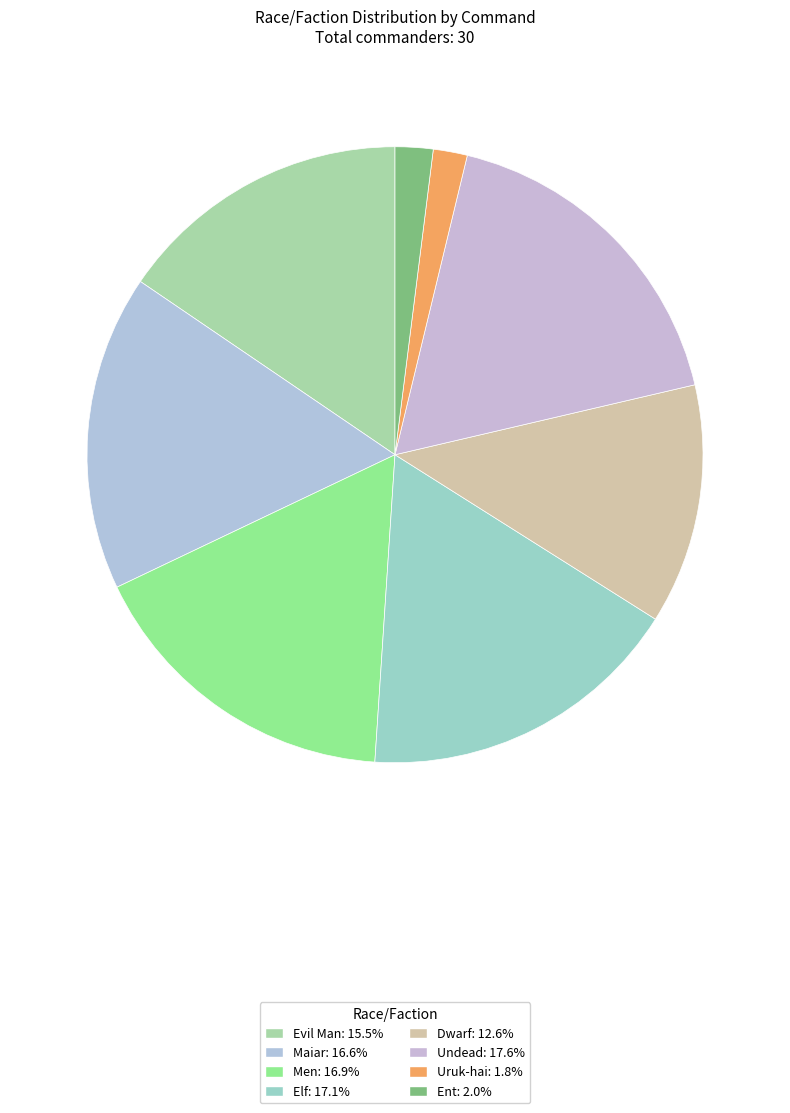

Is there a majority slice in this chart?

No